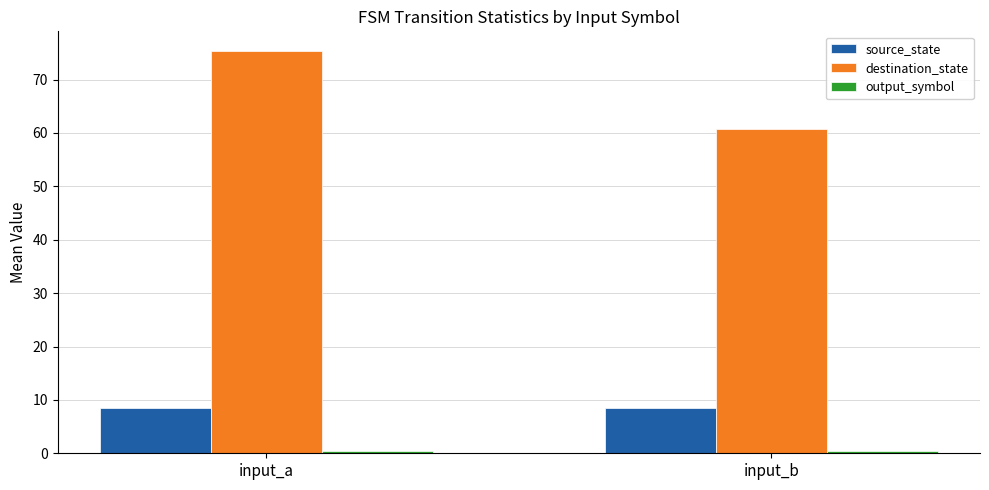

Where does the destination_state series first go above 75?

input_a